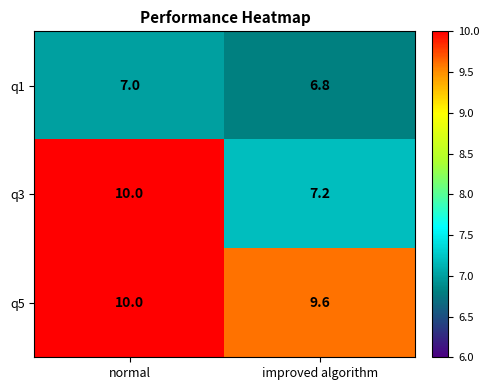

What is the maximum value shown in the chart?

10.0